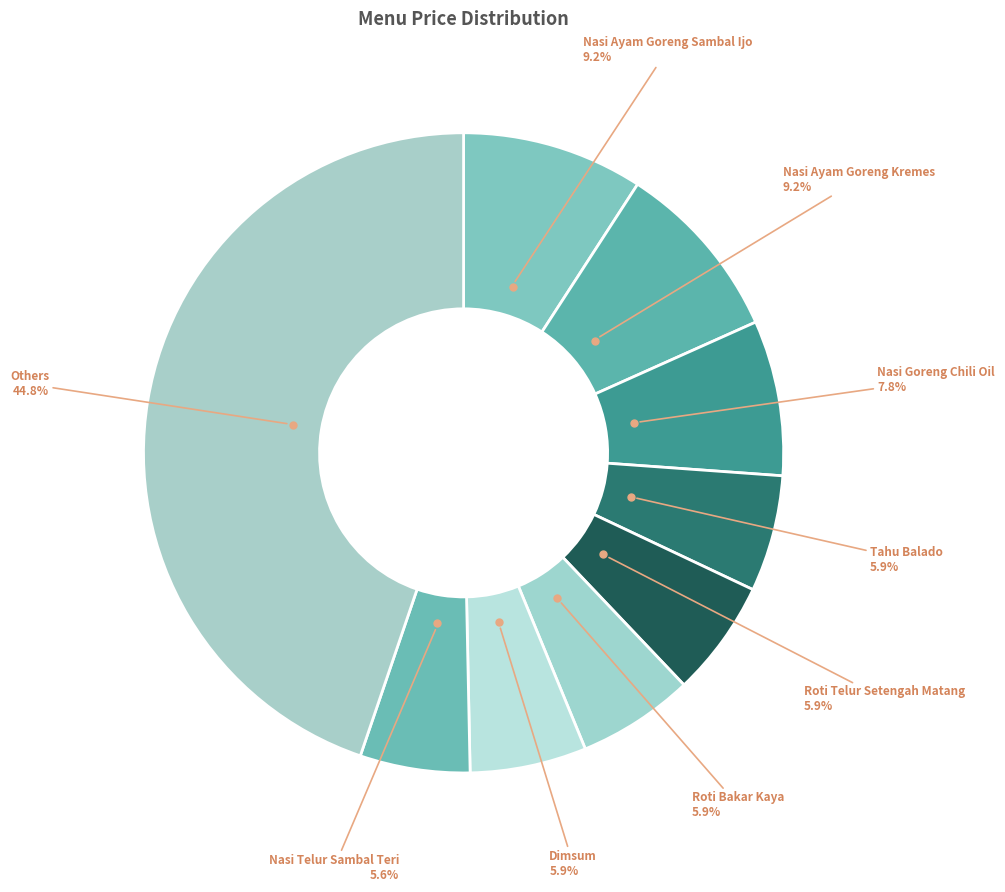

How many segments does this pie chart have?

9